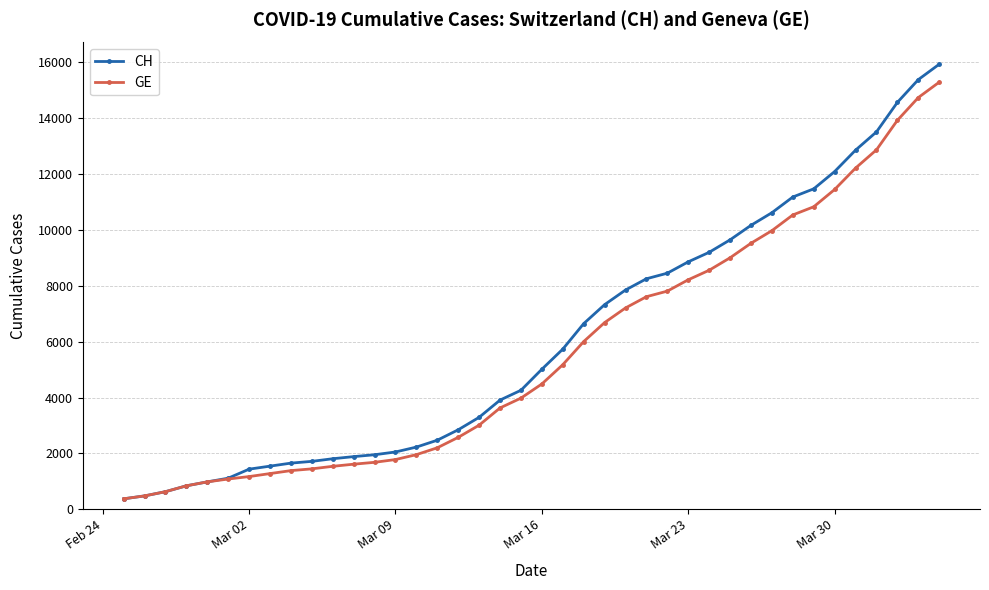

What is the difference between the second highest and second lowest values in the CH series?

14896